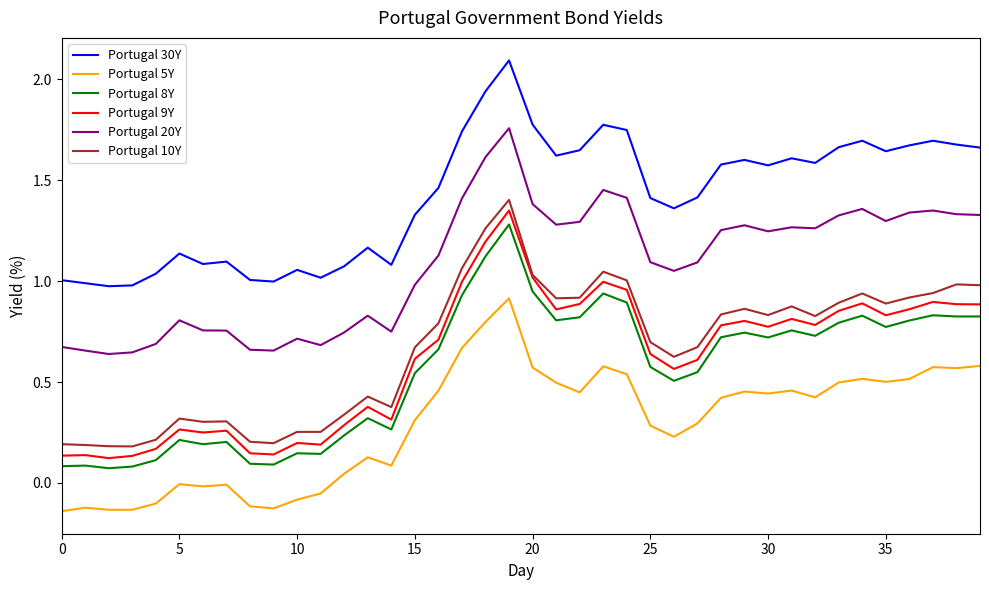

Which series has the largest total across all categories?

Portugal 30Y